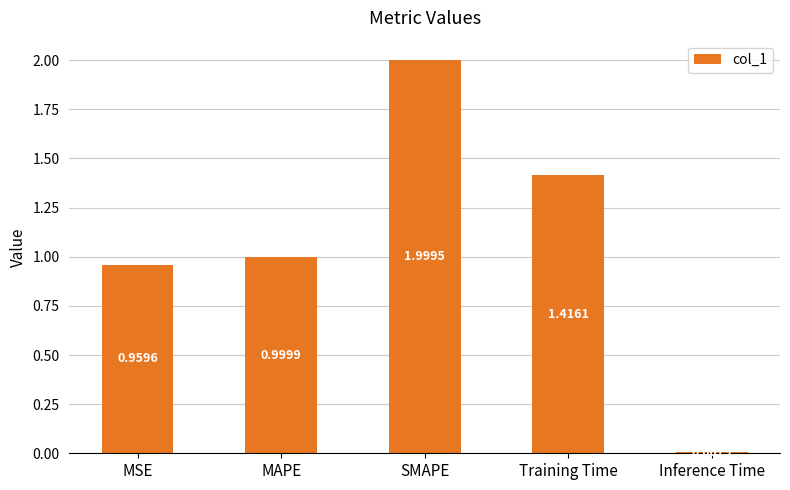

Is it true that the value at SMAPE is 3.3?

False